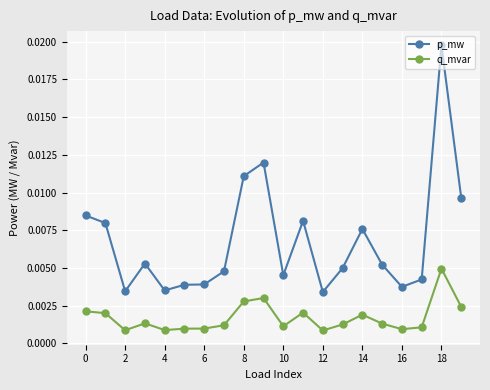

True or false: p_mw has more than 2 interior local peaks.

True